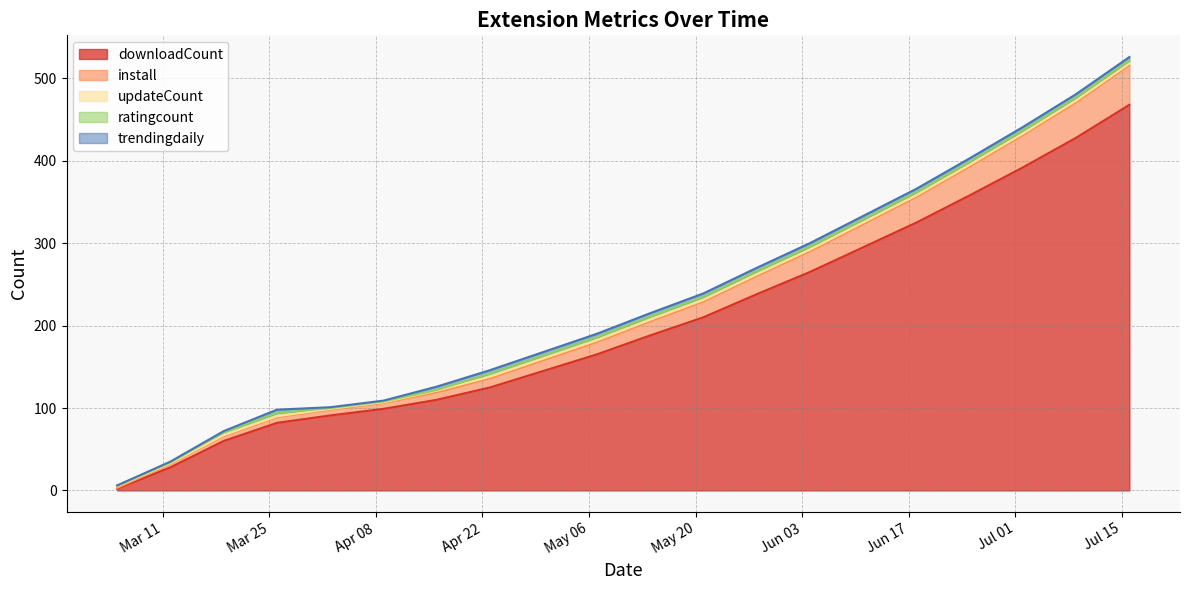

What is the approximate value of downloadCount at 2025-04-16?

110